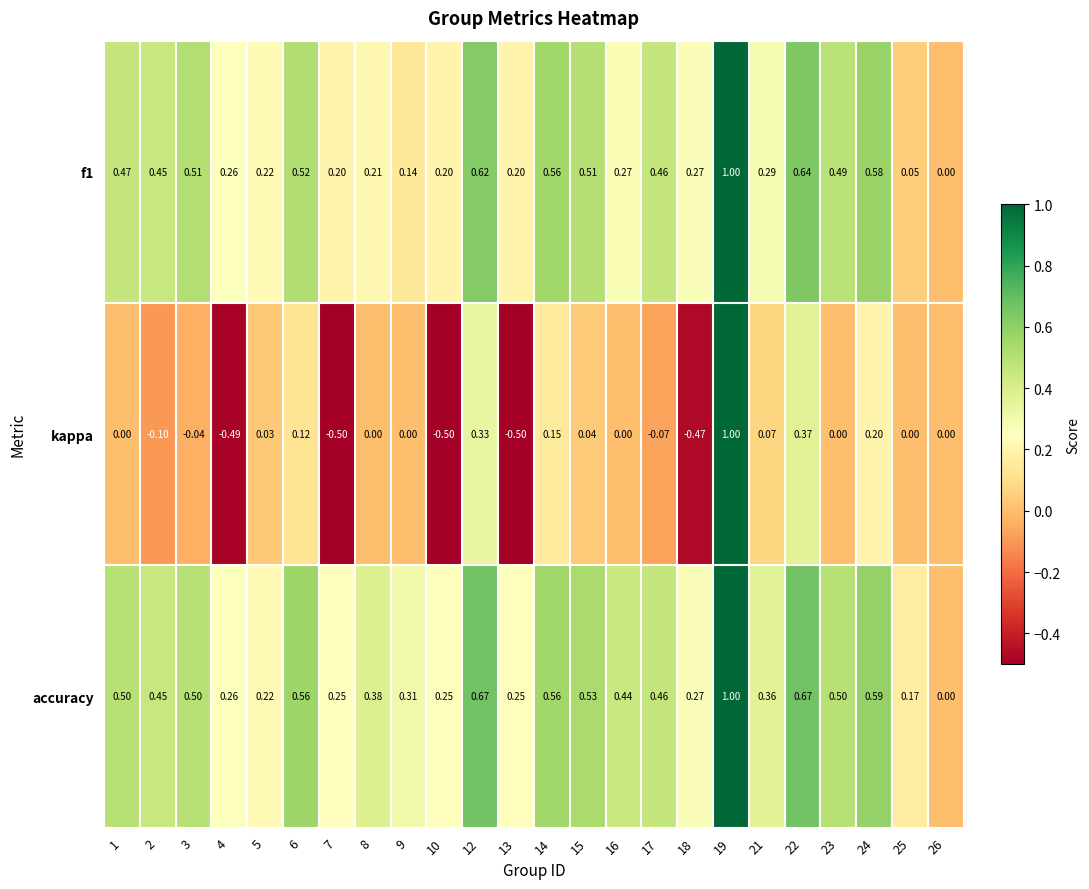

Which series has the largest range (max minus min)?

kappa